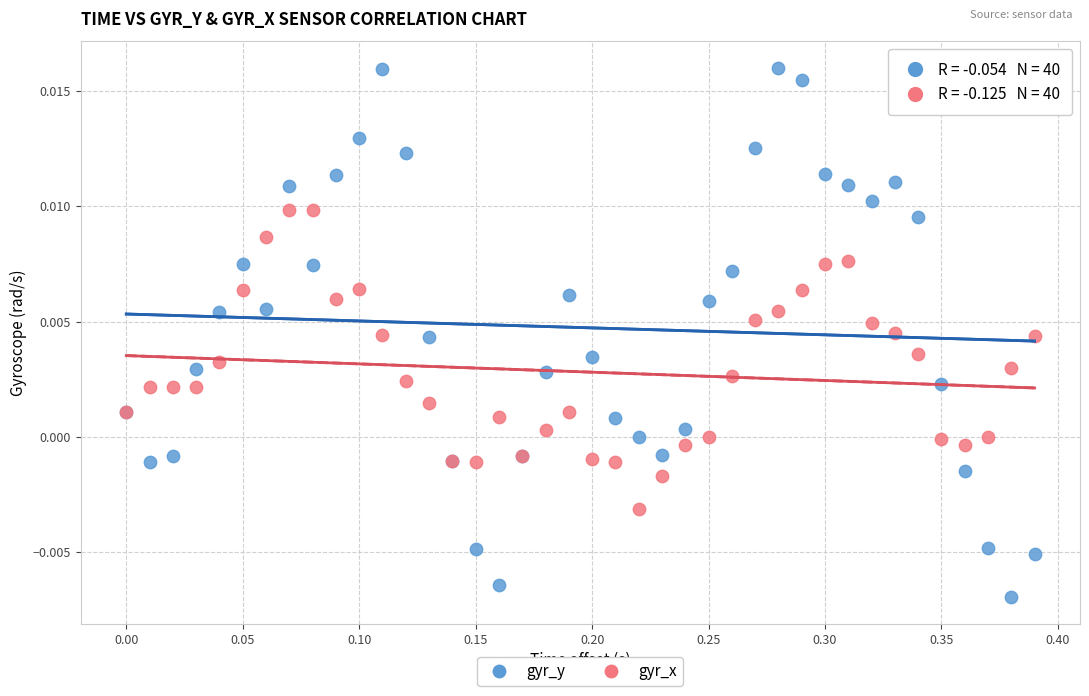

What are all the series names shown in the legend?

gyr_y, gyr_x